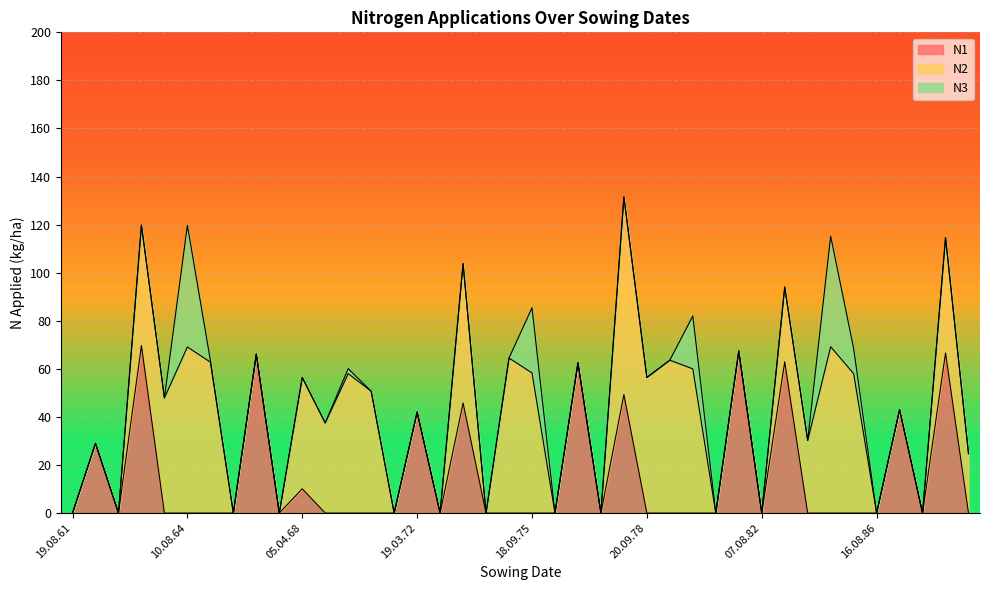

At which category is the sum across all series the highest?

24.04.78